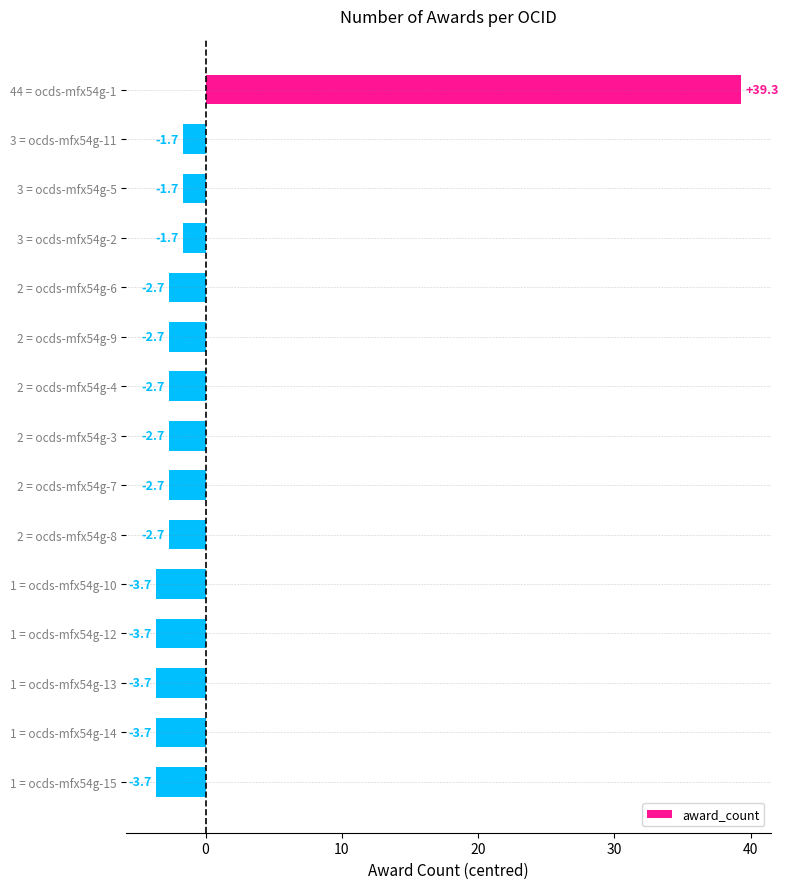

What position from the bottom is 2 = ocds-mfx54g-6?

11